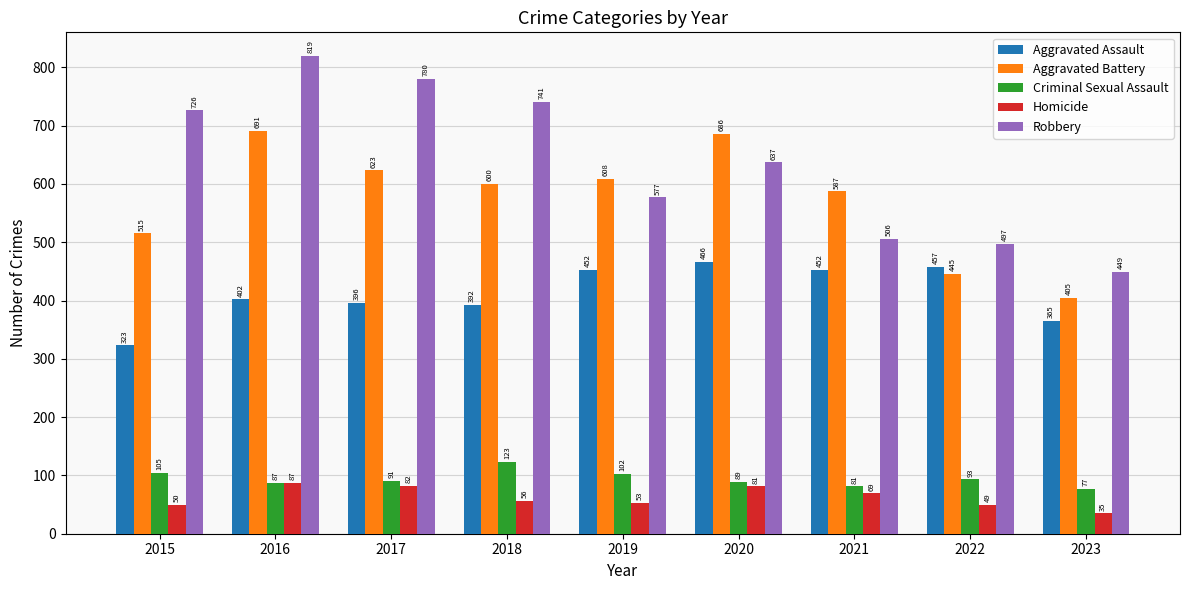

What is the minimum value for Aggravated Assault?

323